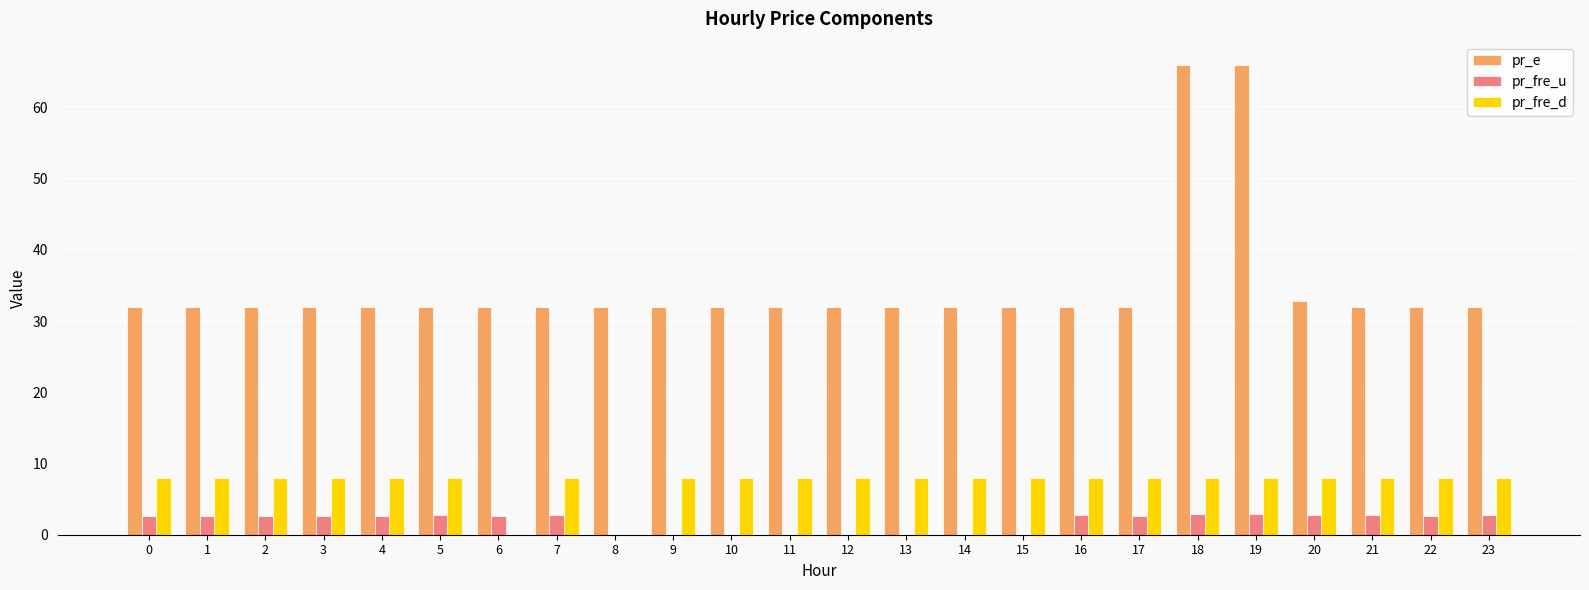

The value of pr_fre_d at 18 is 8.0. True or false?

True